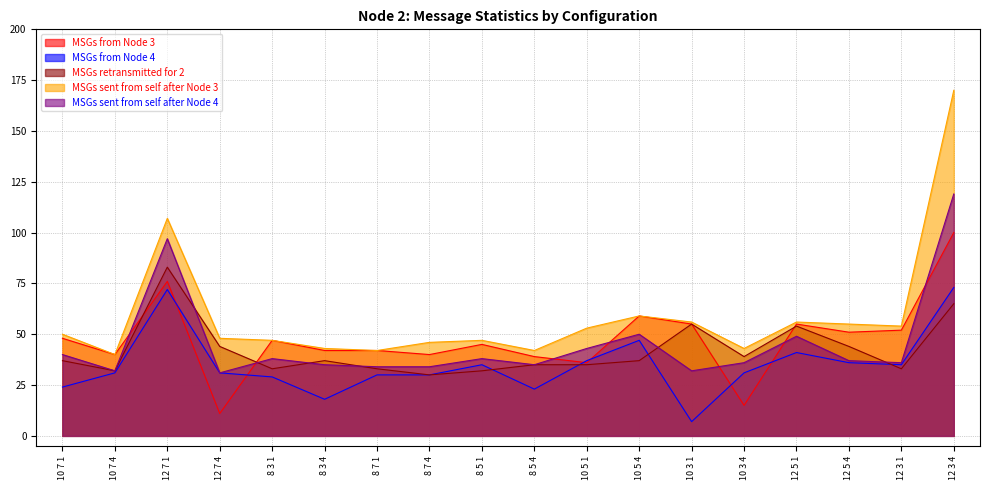

True or false: MSGs from Node 4 has more than 0 interior local peaks.

True